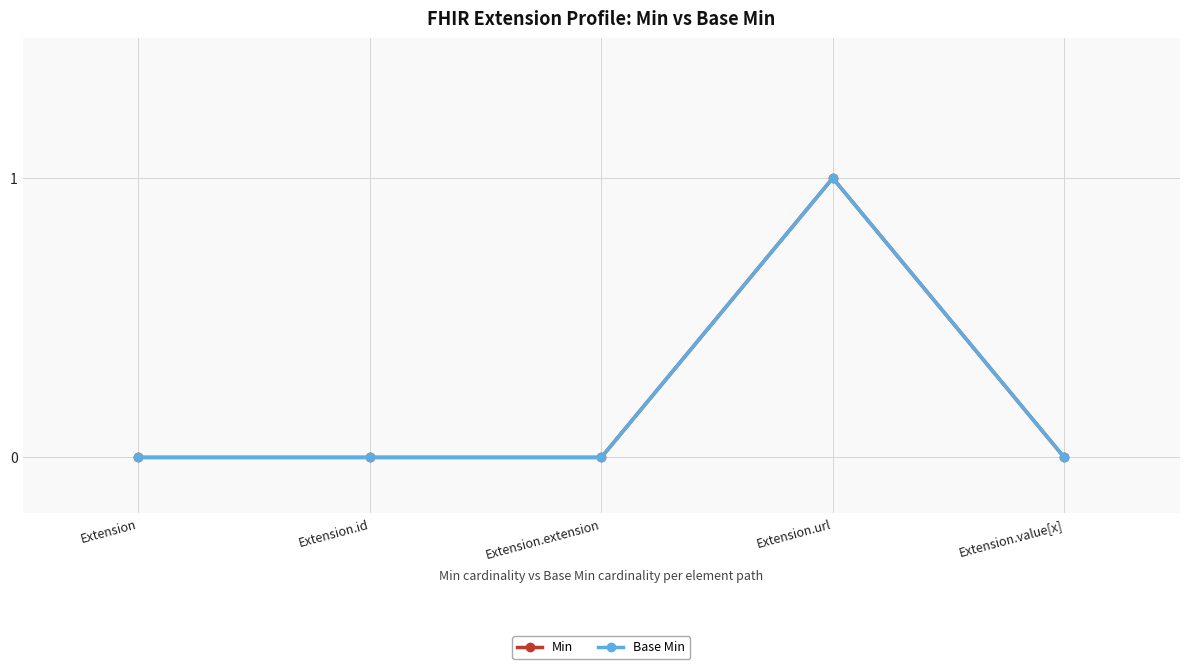

List the series in order of their peak value, highest first.

Min, Base Min